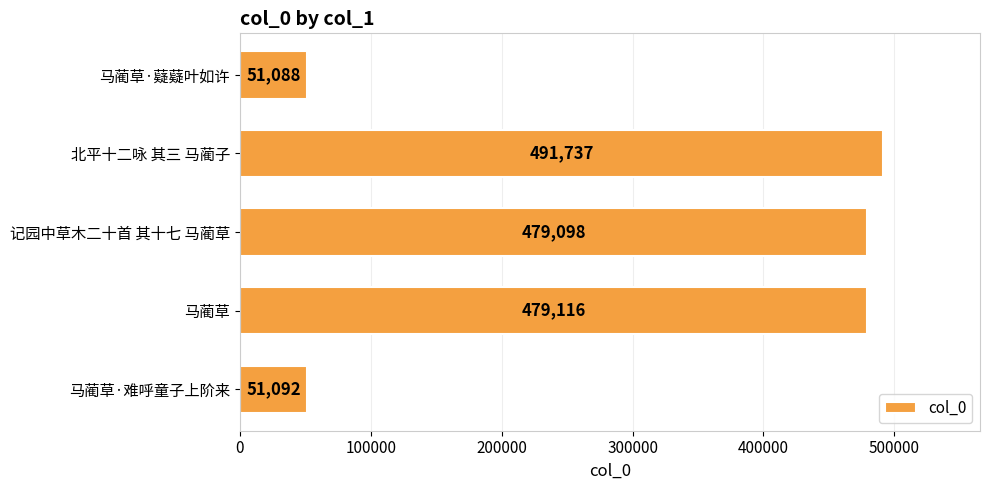

Reading bottom to top, extract all data points from this chart.

马蔺草·难呼童子上阶来=51092	马蔺草=479116	记园中草木二十首 其十七 马蔺草=479098	北平十二咏 其三 马蔺子=491737	马蔺草·薿薿叶如许=51088